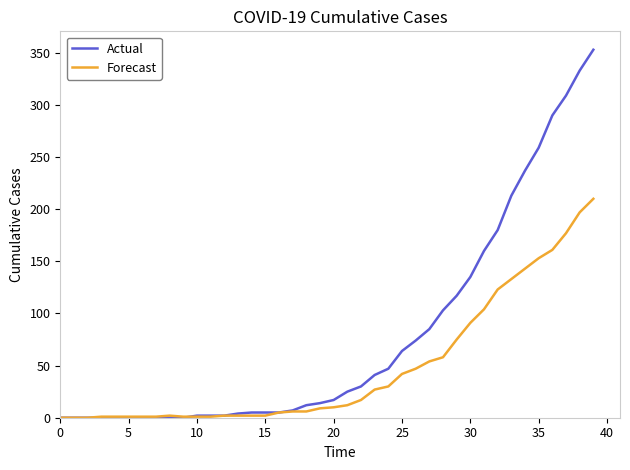

List the series in order of their peak value, lowest first.

Forecast, Actual